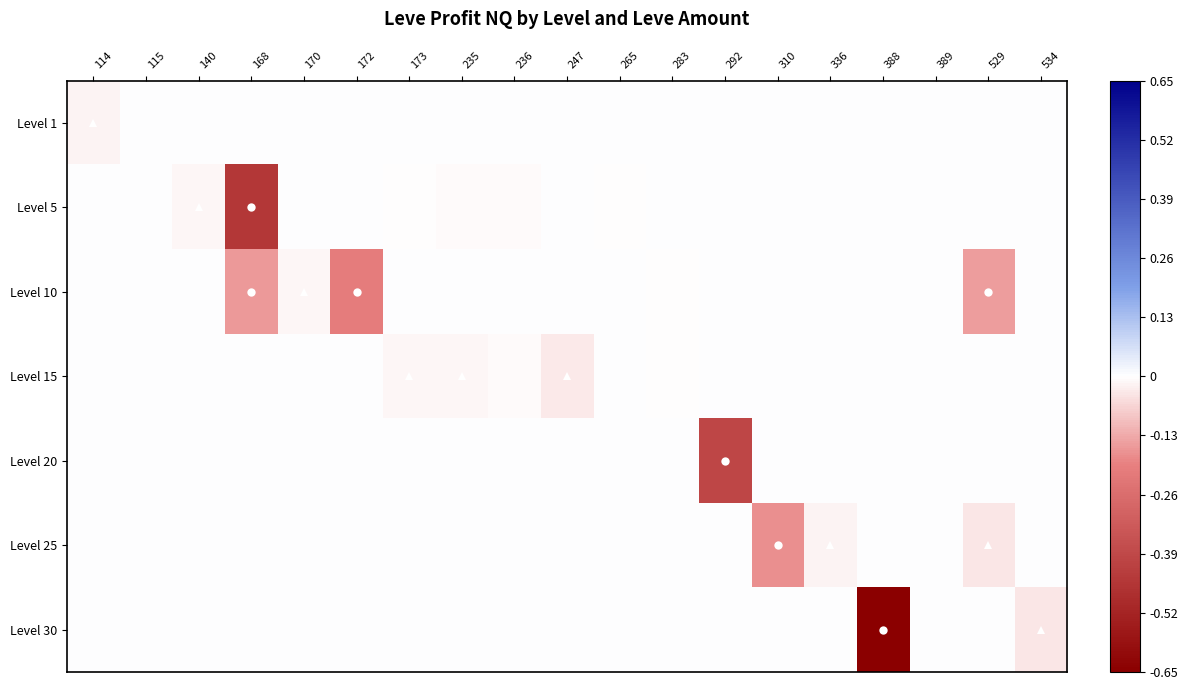

Reading left to right, what are all the values shown in this chart?

Level 1: 114=-1578.3	115=62.5	140=0.0	168=0.0	170=0.0	172=0.0	173=0.0	235=0.0	236=0.0	247=0.0	265=0.0	283=0.0	292=0.0	310=0.0	336=0.0	388=0.0	389=0.0	529=0.0	534=0.0
Level 5: 114=0.0	115=0.0	140=-1332.0	168=-44836.0	170=0.0	172=0.0	173=-78.8	235=-860.0	236=-512.3	247=0.0	265=-162.2	283=0.0	292=0.0	310=0.0	336=0.0	388=0.0	389=0.0	529=0.0	534=0.0
Level 10: 114=0.0	115=0.0	140=0.0	168=-15340.0	170=-1044.0	172=-20342.5	173=0.0	235=0.0	236=0.0	247=0.0	265=0.0	283=-467.0	292=0.0	310=0.0	336=0.0	388=0.0	389=0.0	529=-15058.0	534=0.0
Level 15: 114=0.0	115=0.0	140=0.0	168=0.0	170=0.0	172=0.0	173=-1395.8	235=-1195.0	236=-512.3	247=-3552.4	265=0.0	283=-467.0	292=0.0	310=0.0	336=0.0	388=0.0	389=0.0	529=0.0	534=0.0
Level 20: 114=0.0	115=0.0	140=0.0	168=0.0	170=0.0	172=0.0	173=0.0	235=0.0	236=0.0	247=0.0	265=0.0	283=0.0	292=-39708.0	310=0.0	336=0.0	388=0.0	389=0.0	529=0.0	534=0.0
Level 25: 114=0.0	115=0.0	140=0.0	168=0.0	170=0.0	172=0.0	173=0.0	235=0.0	236=0.0	247=0.0	265=0.0	283=0.0	292=0.0	310=-17190.0	336=-1664.0	388=0.0	389=341.0	529=-3965.5	534=0.0
Level 30: 114=0.0	115=0.0	140=0.0	168=0.0	170=0.0	172=0.0	173=0.0	235=0.0	236=0.0	247=0.0	265=0.0	283=0.0	292=0.0	310=0.0	336=0.0	388=-263276.0	389=341.0	529=0.0	534=-3965.5